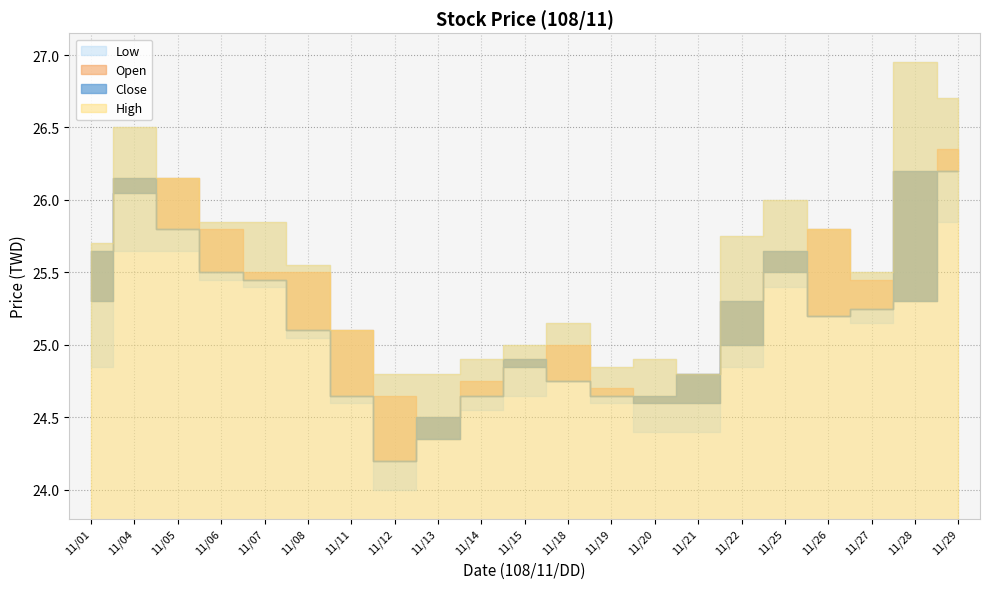

What is the lowest value of the High series?

24.8